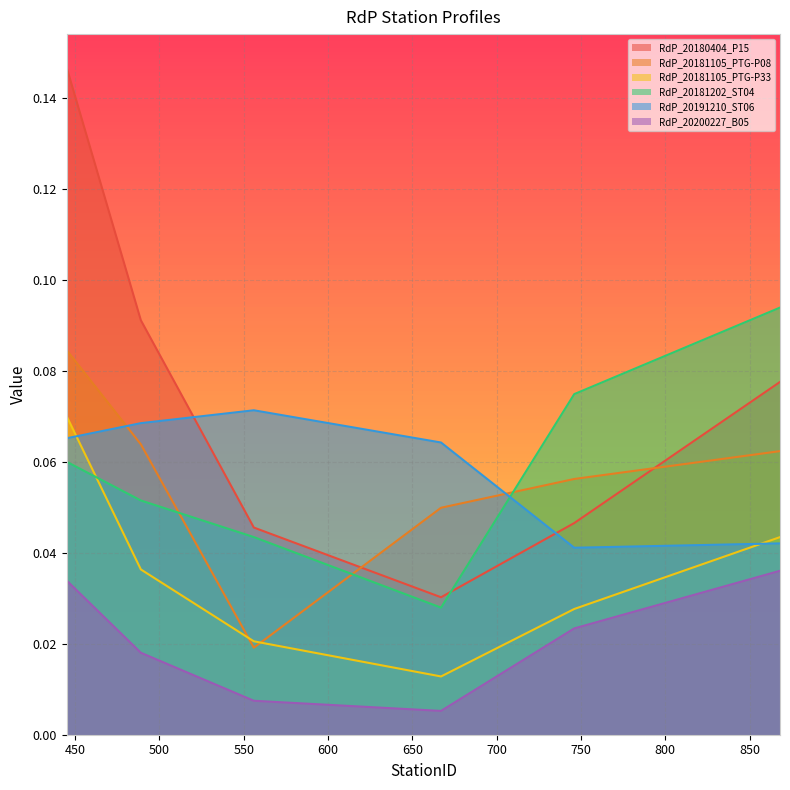

Which series ends up on top after the final intersection of RdP_20181105_PTG-P08 and RdP_20191210_ST06?

RdP_20181105_PTG-P08